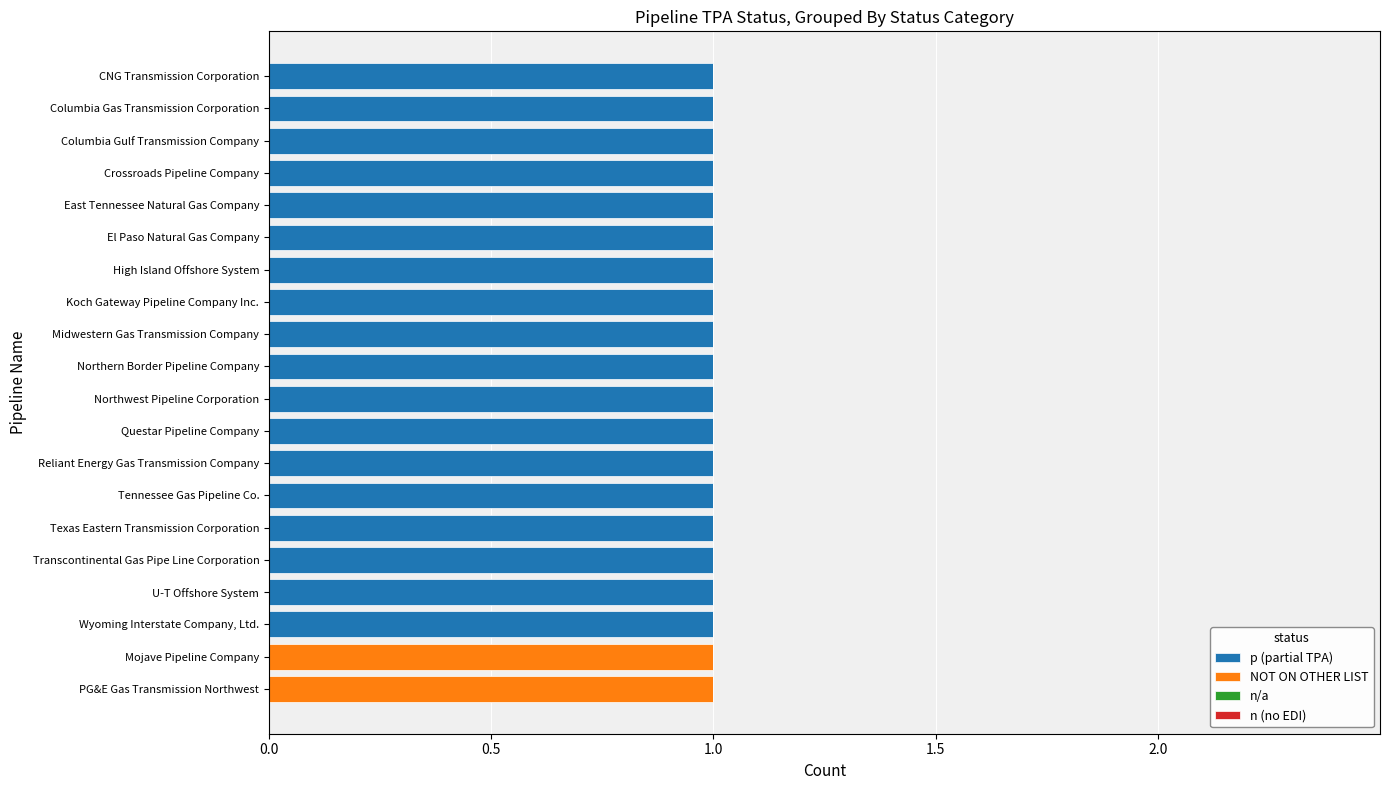

The p (partial TPA) series shows 0 at Reliant Energy Gas Transmission Company. True or false?

False